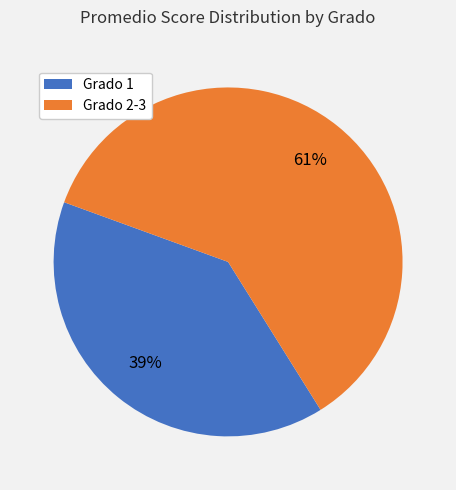

To the nearest percent, what is the average slice percentage?

50%